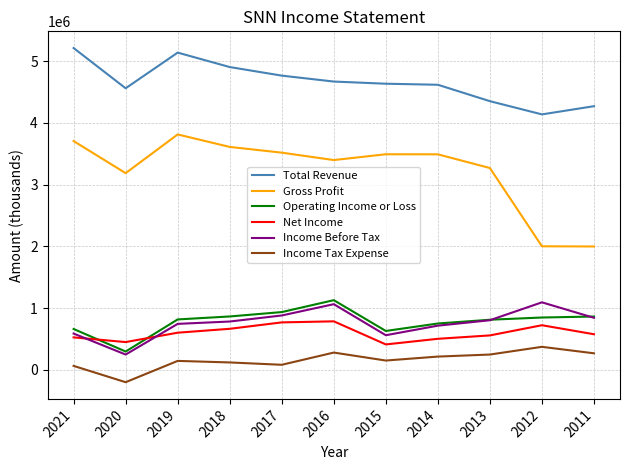

The value of Income Before Tax at 2018 is 472675. True or false?

False